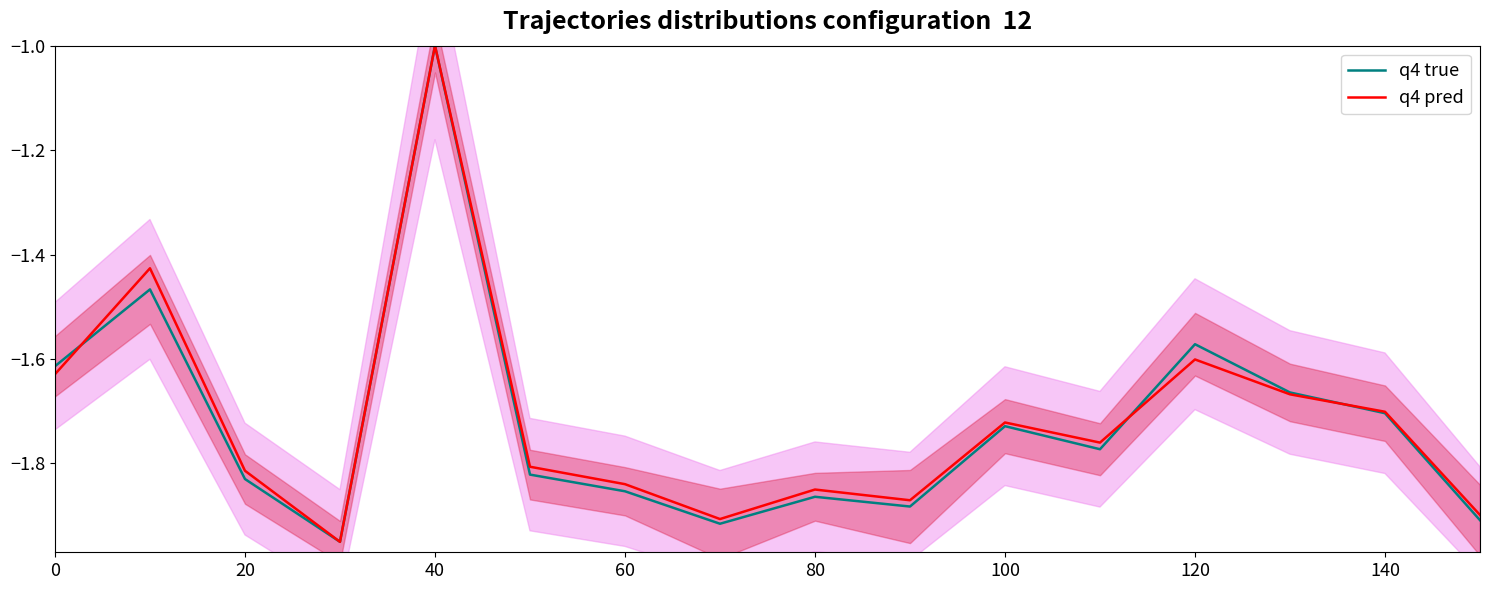

Where is q4 true nearest to the value -1?

40